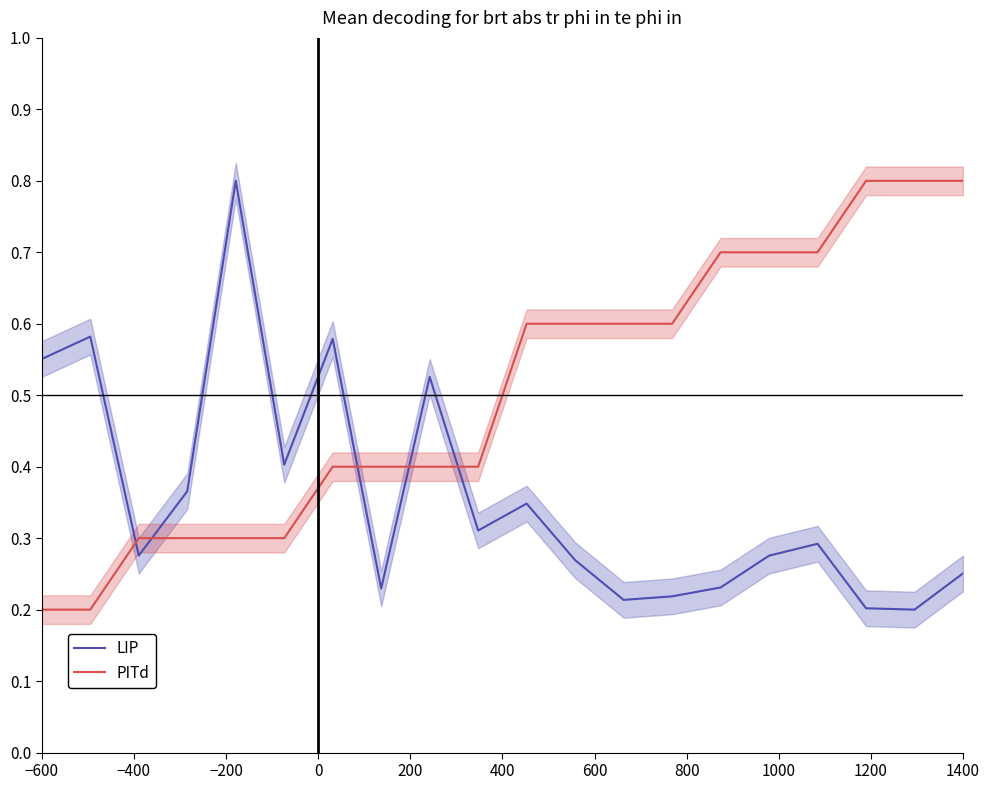

Where is PITd nearest to the value 0?

−600